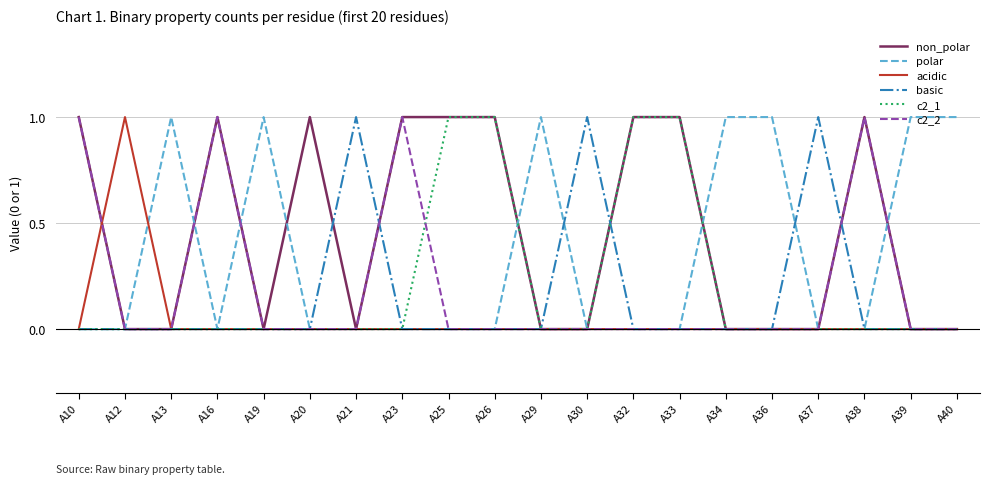

Which series has the largest total across all categories?

non_polar